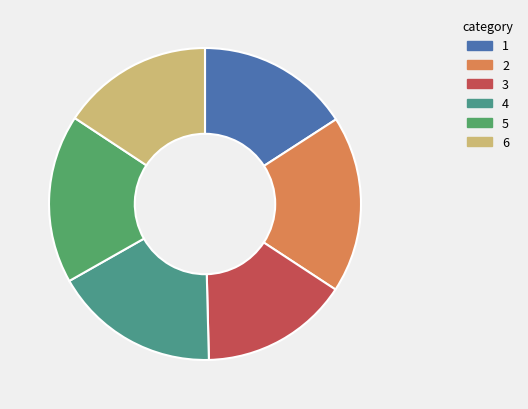

Which category has the smallest portion of the pie?

3